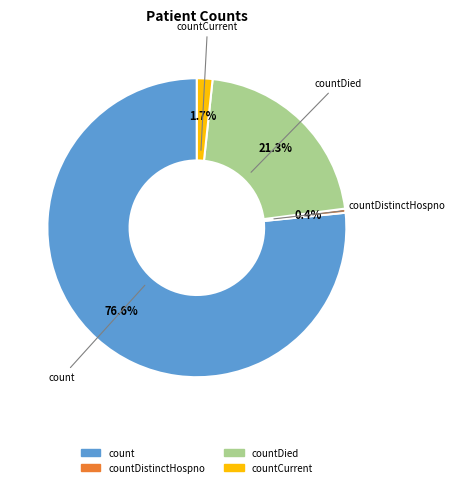

Does any single category account for the majority?

Yes